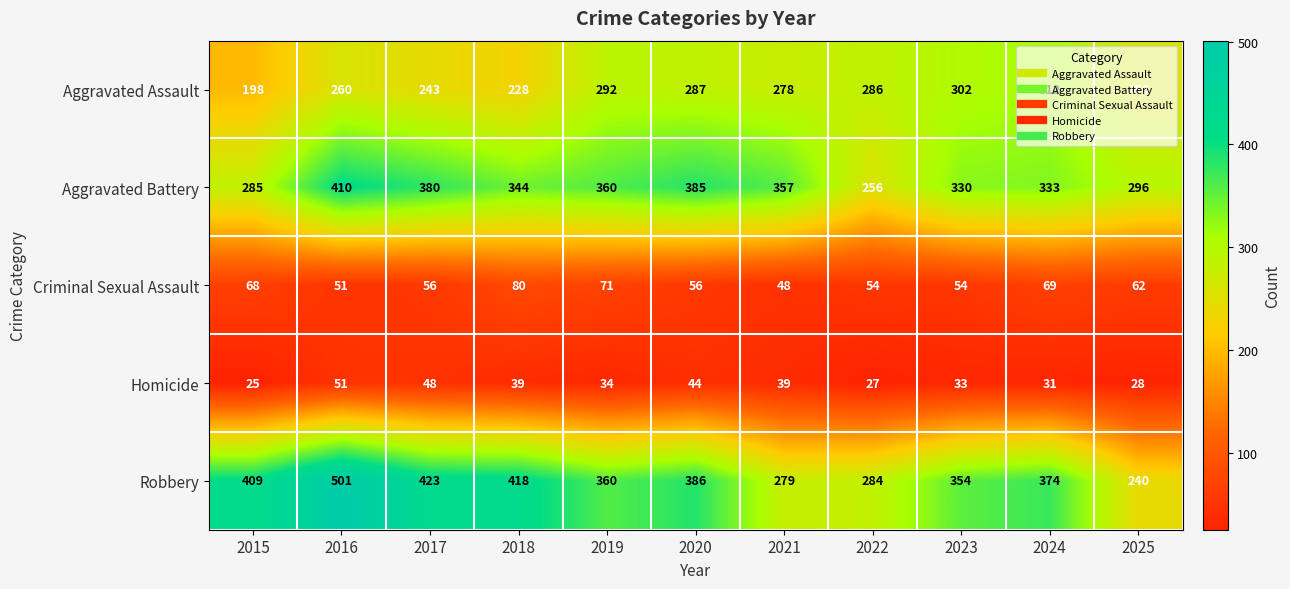

Where does the Aggravated Assault series first go above 278?

2019